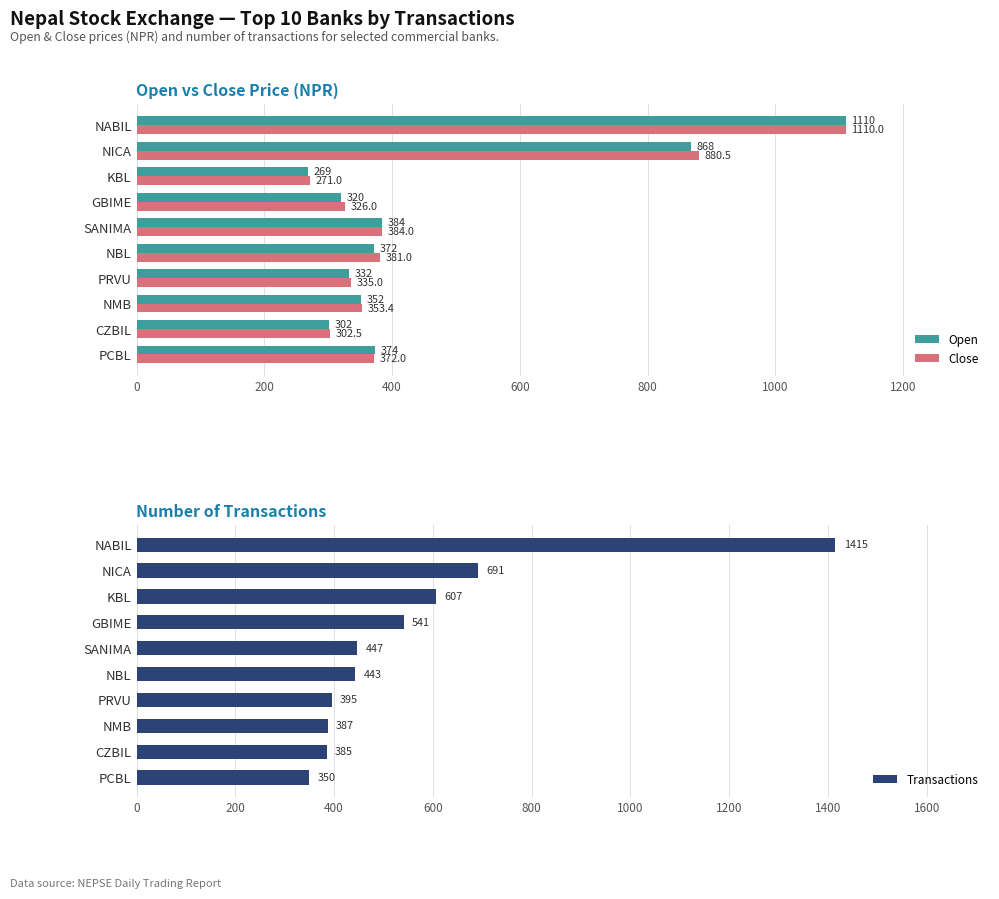

At how many categories does at least one series exceed 959?

1